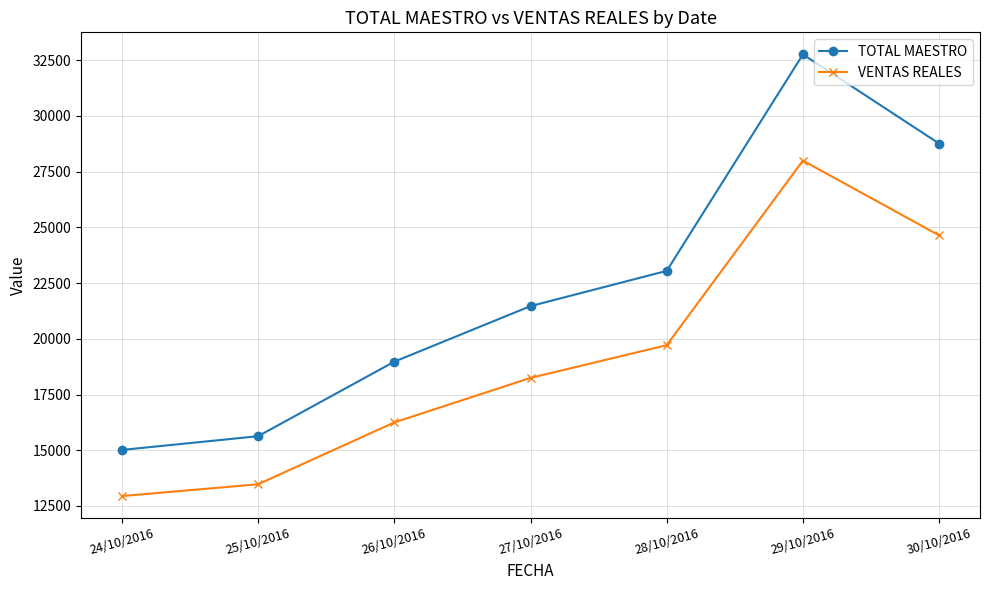

Count the number of categories in the chart.

7